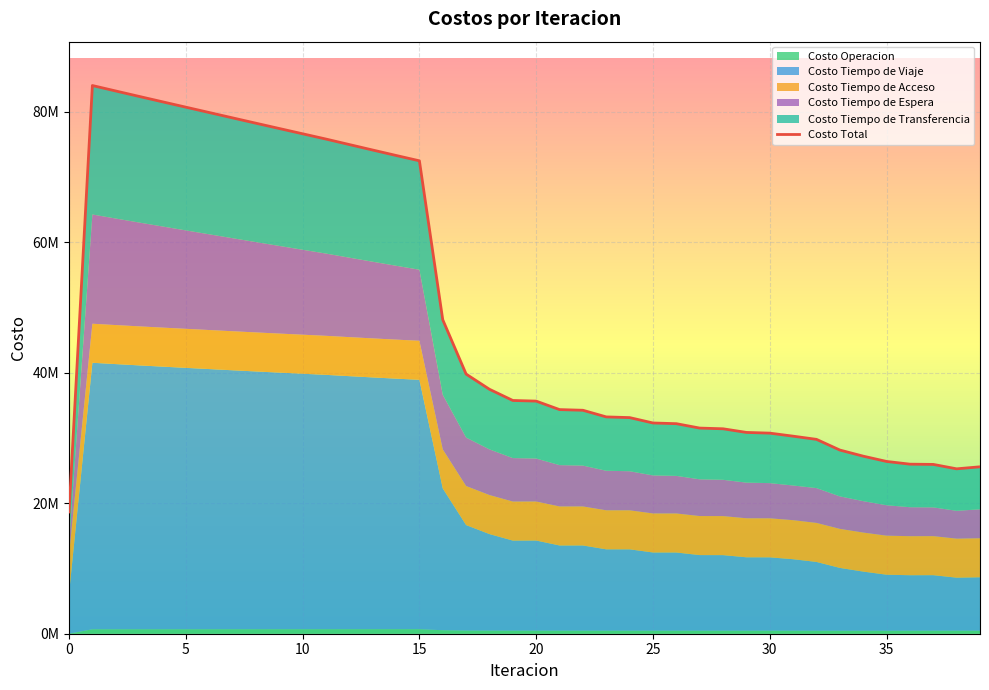

What is the label of the 32nd point from the left?

31